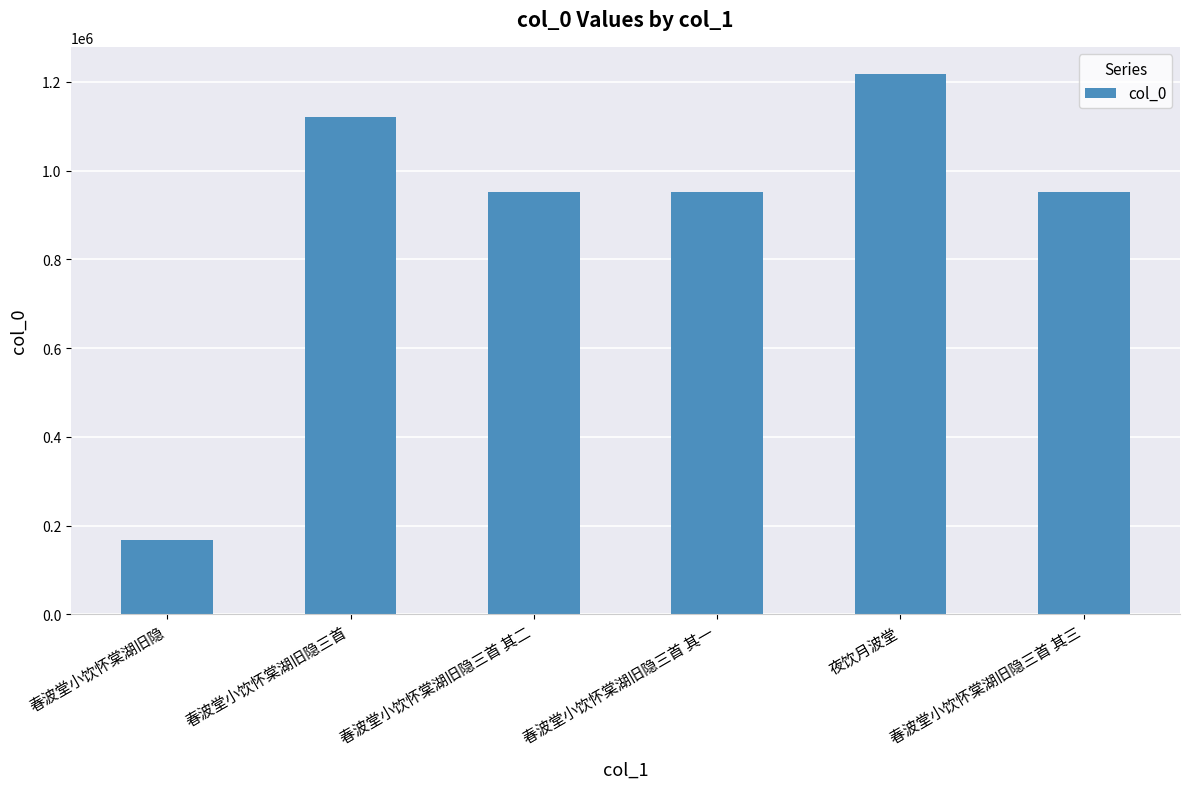

Which category has the lowest value across all series?

春波堂小饮怀棠湖旧隐